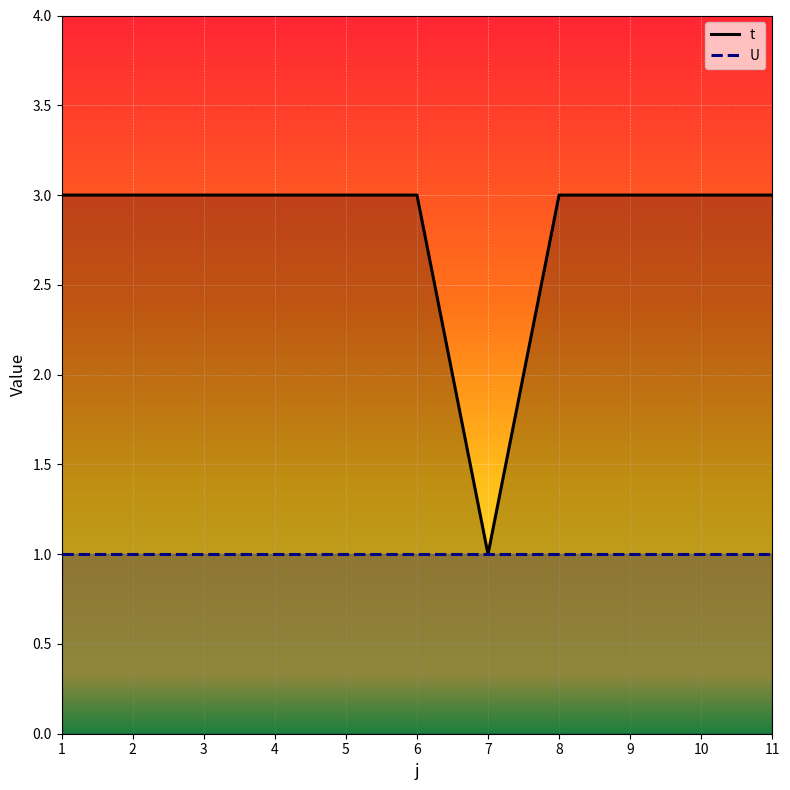

What is the sum of all values?

31